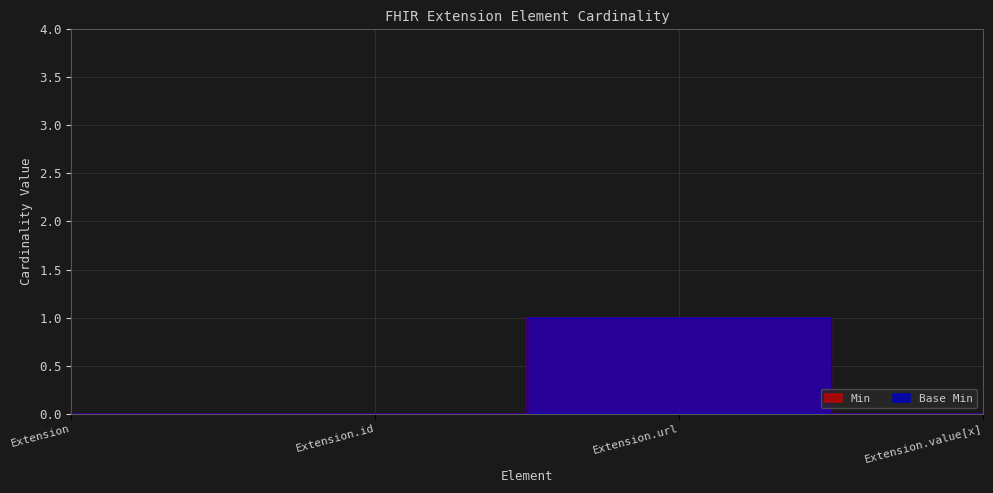

True or false: Min has more than 0 interior local peaks.

True